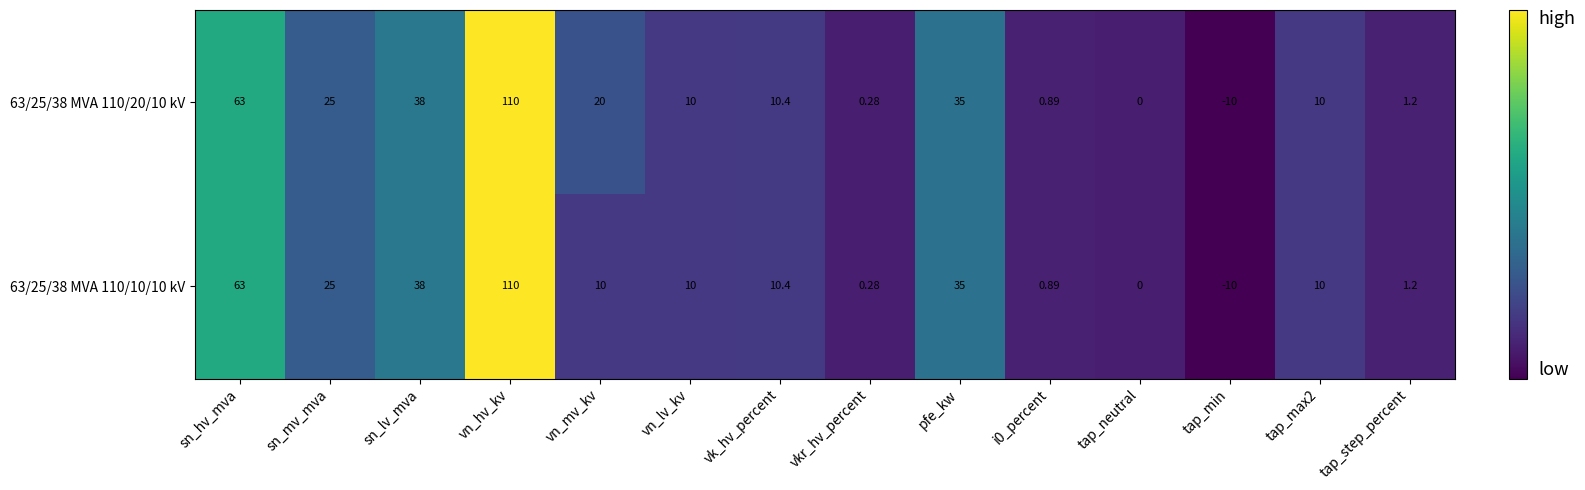

Which category has the lowest value across all series?

tap_min